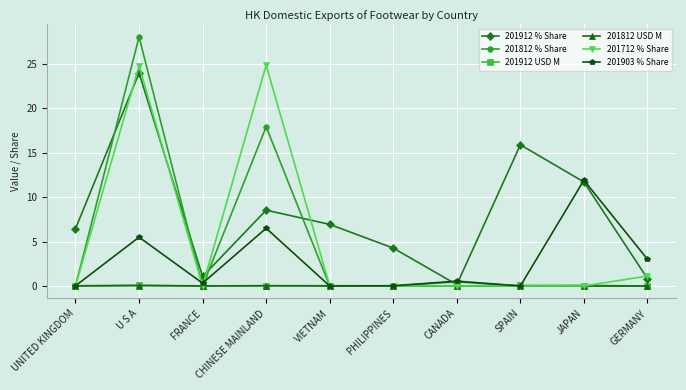

Is it true that 201812 USD M equals 0.0 at FRANCE?

True